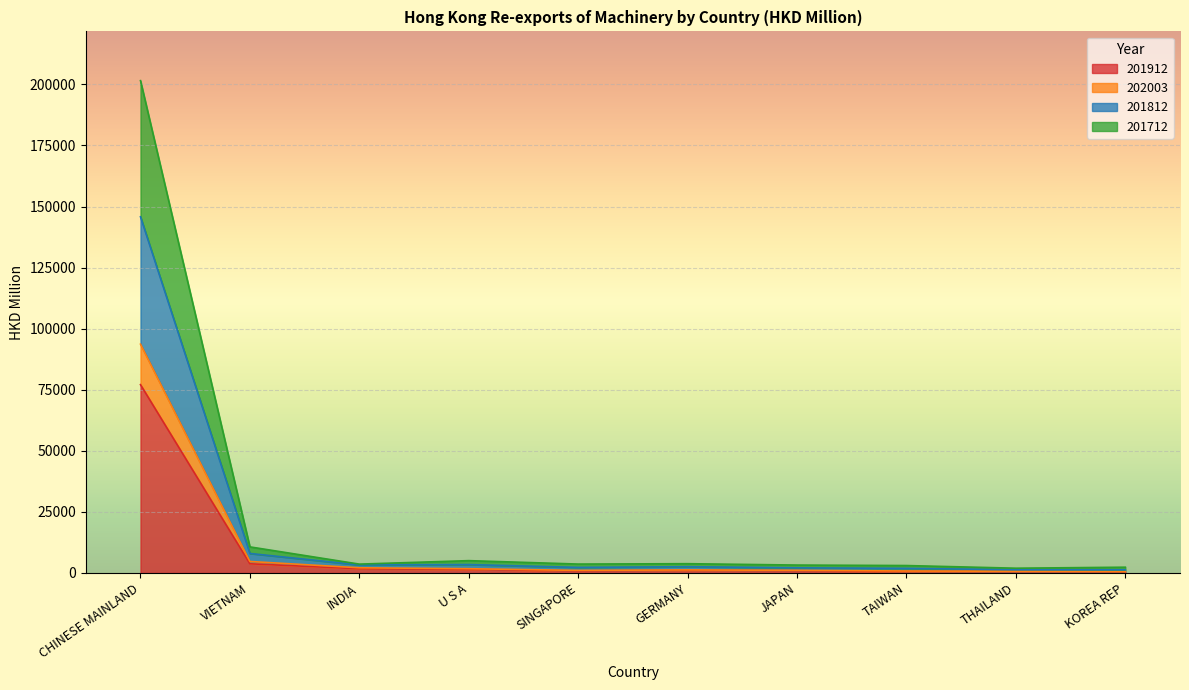

What position from the right is TAIWAN?

3